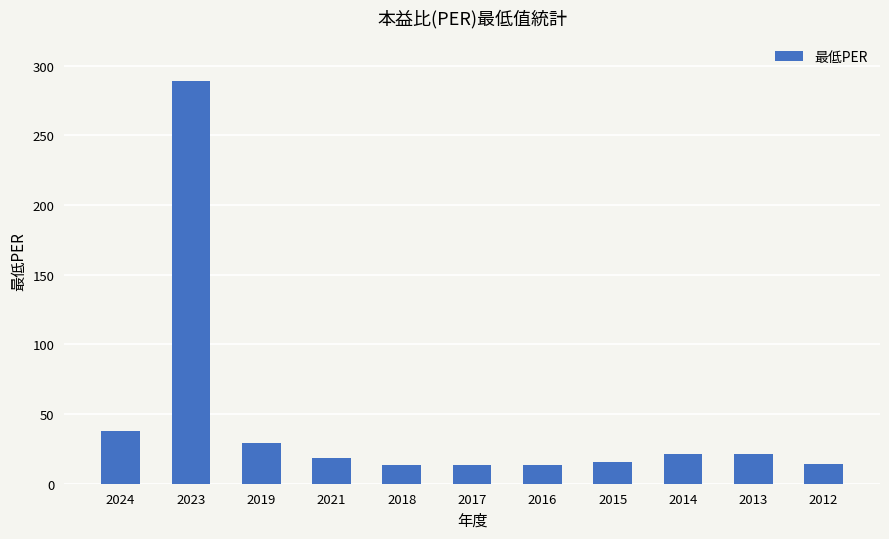

Which has a higher value, 2023 or 2016?

2023